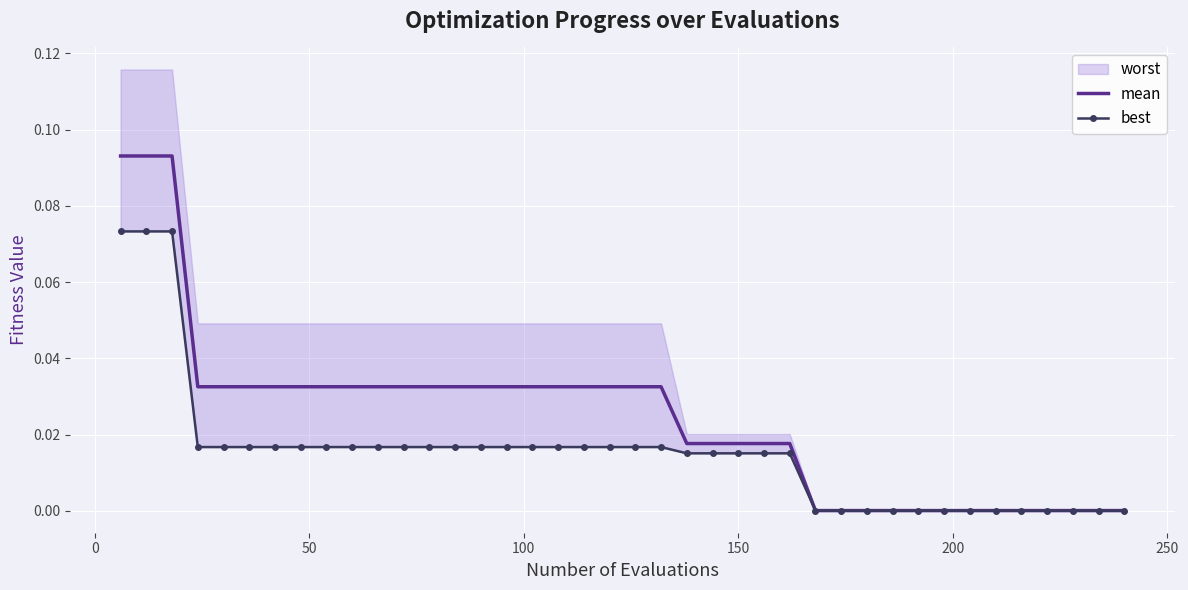

True or false: mean and best cross at least once.

False